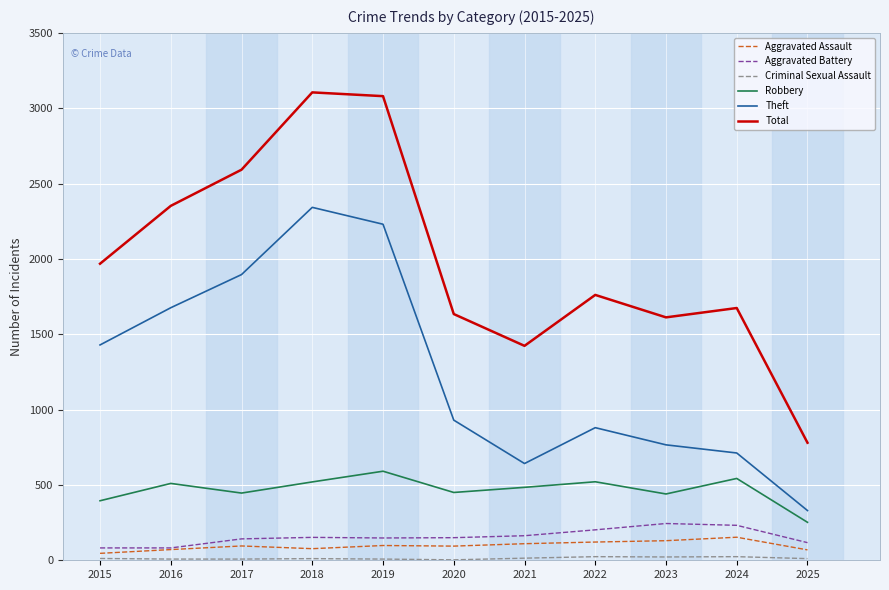

True or false: Theft and Total intersect in this chart.

False